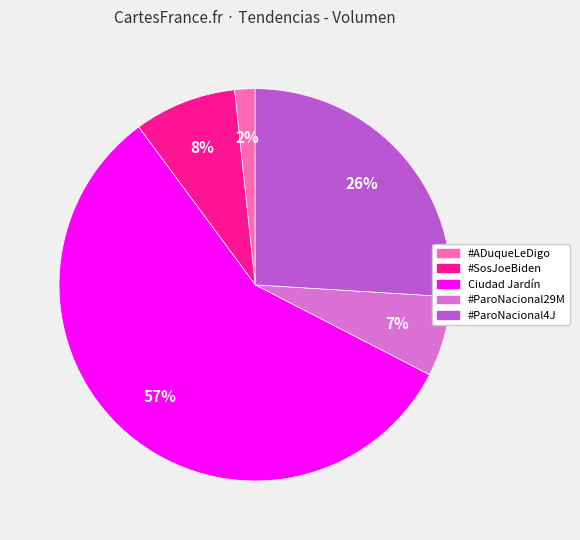

How many slices are in this pie chart?

5